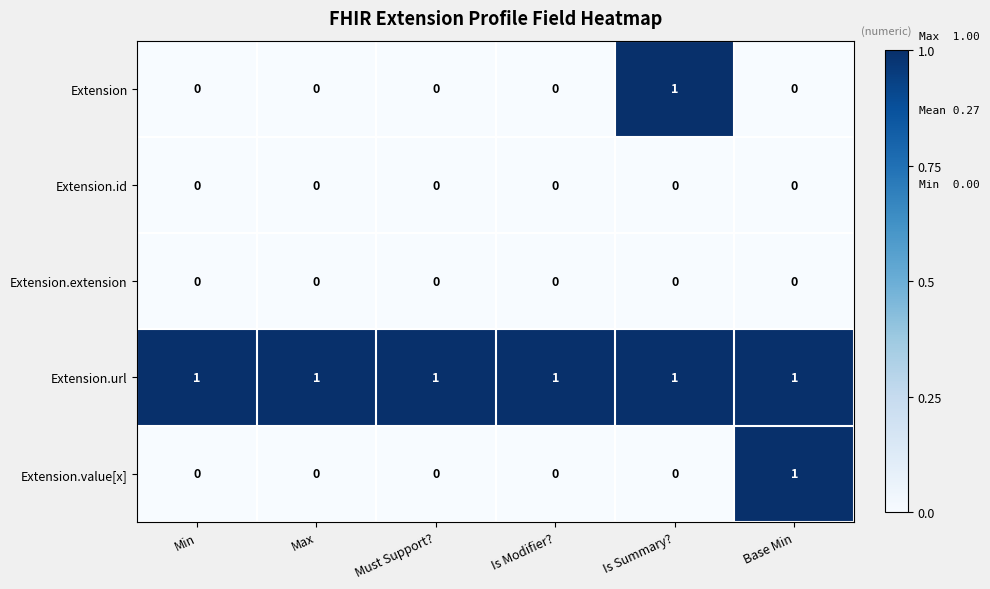

True or false: Extension has a value of 1 at Must Support?.

False